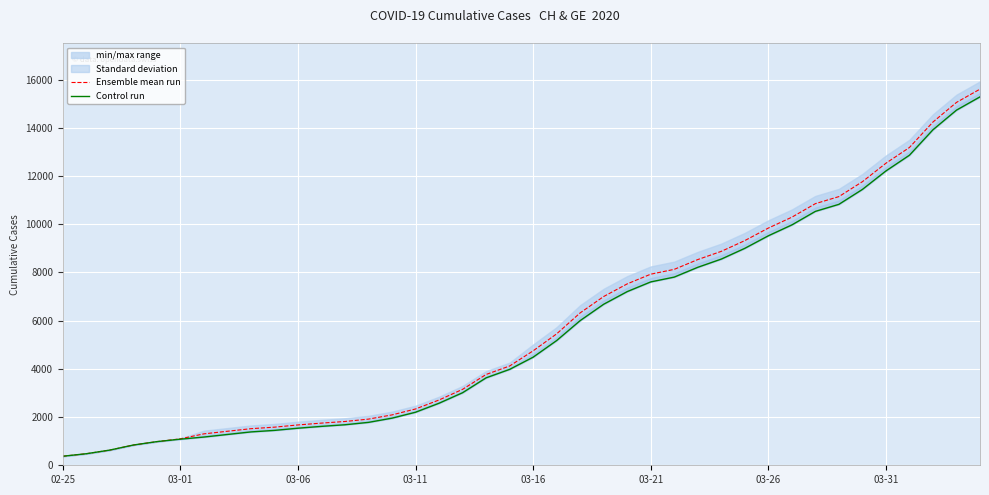

Where does the Ensemble mean run series first go above 4748?

03-16